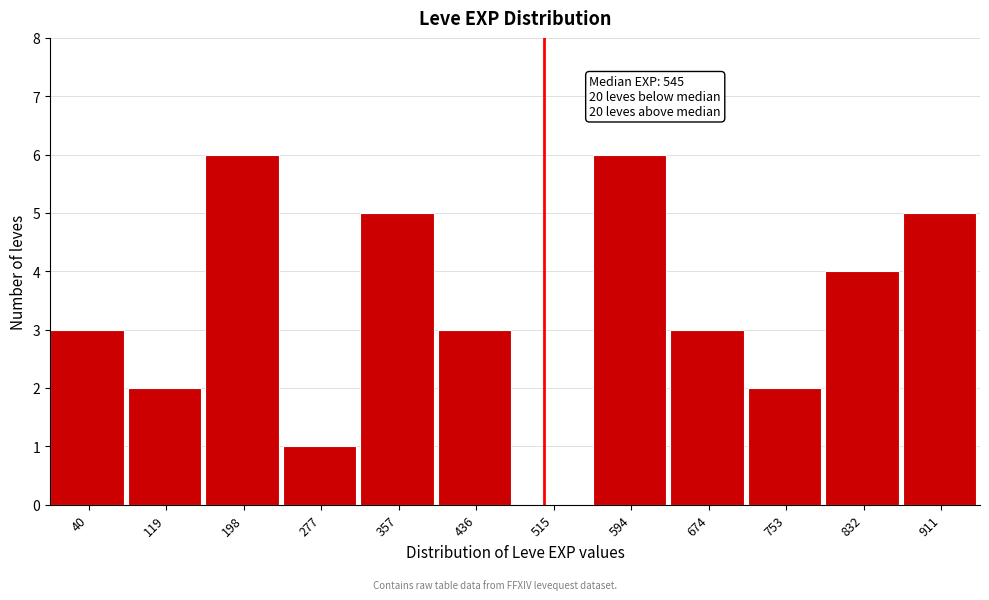

Reading left to right, extract all data points from this chart.

40=3	119=2	198=6	277=1	357=5	436=3	515=0	594=6	674=3	753=2	832=4	911=5